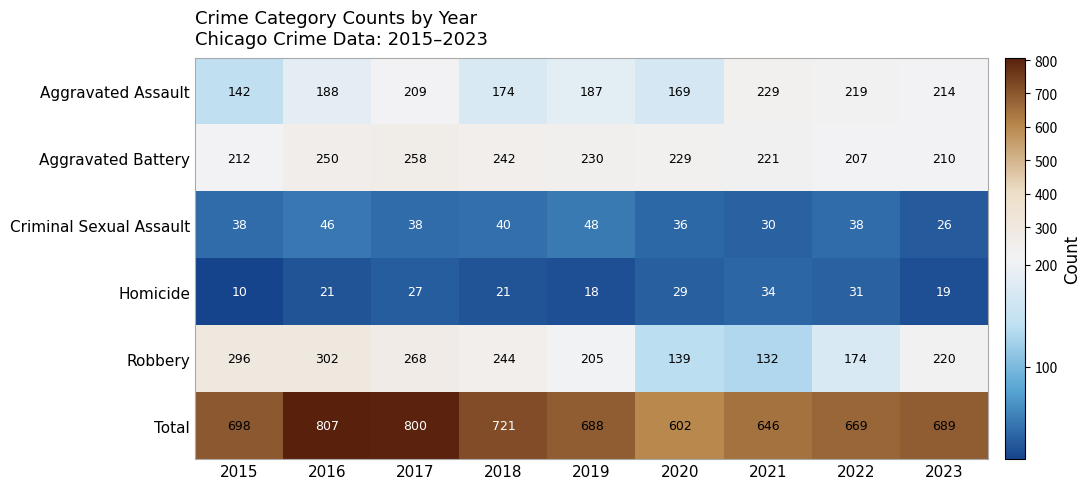

Is it true that Criminal Sexual Assault equals 42 at 2023?

False